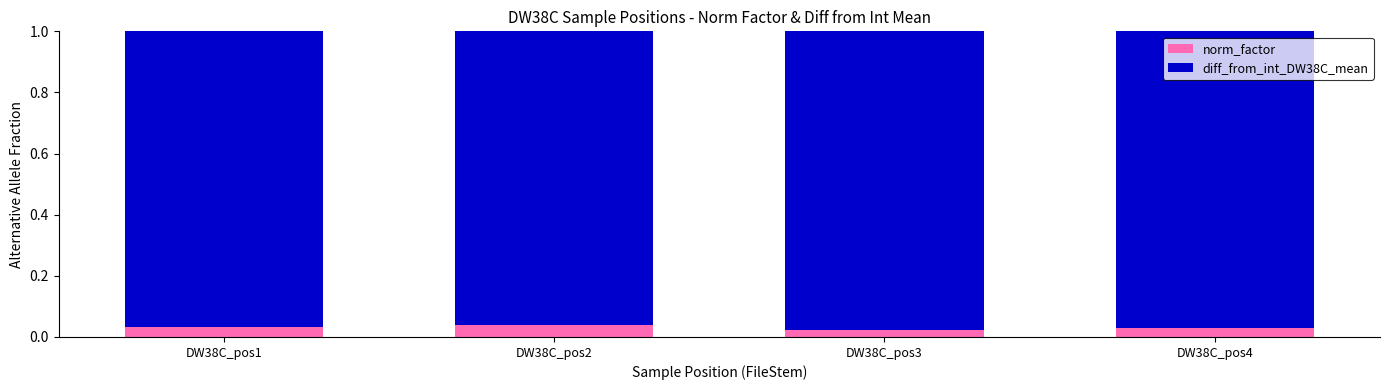

The norm_factor series shows 0.0 at DW38C_pos3. True or false?

True